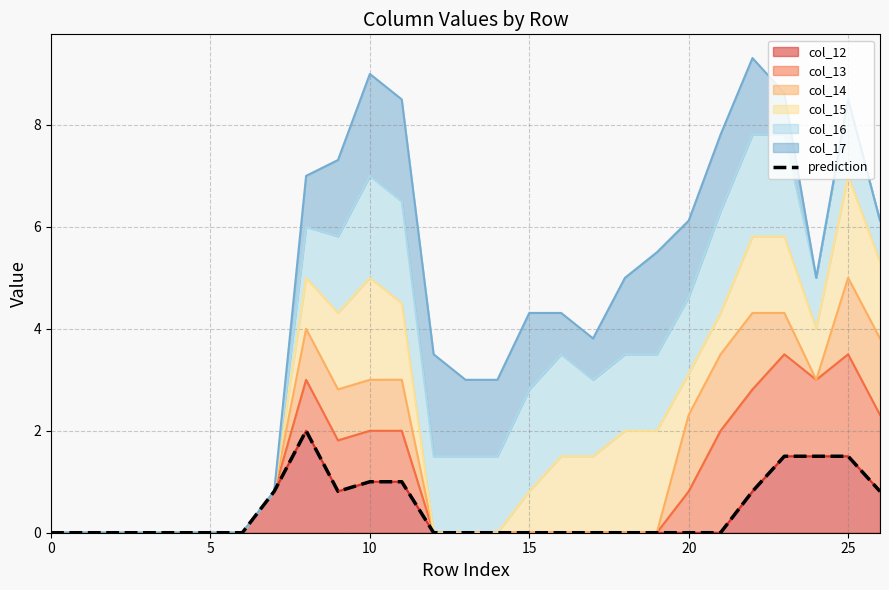

At which label is the value closest to 1?

10